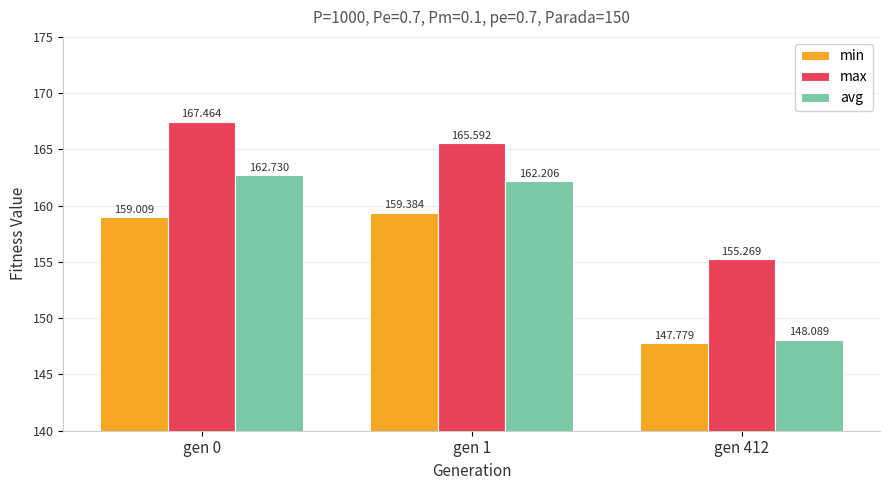

Does the chart contain any negative values?

No